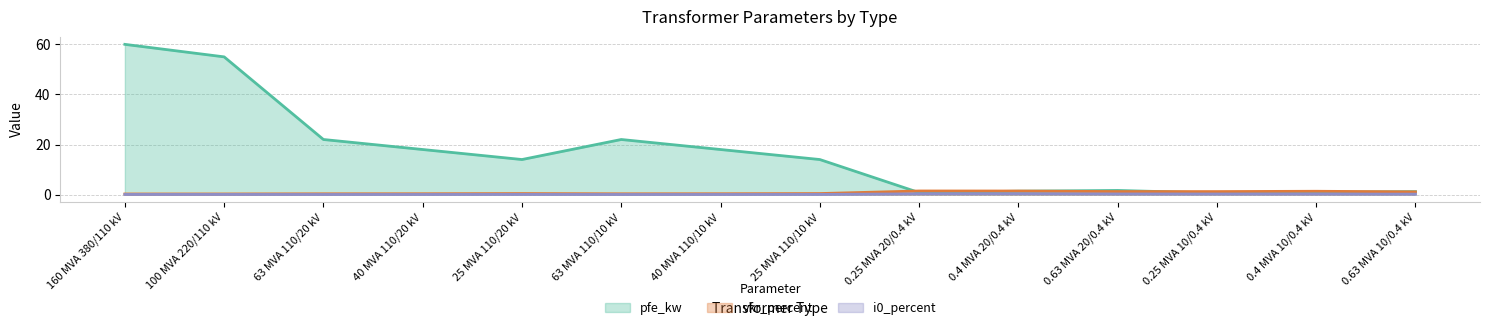

Reading right to left, list all the values displayed in this chart.

pfe_kw: 0.63 MVA 10/0.4 kV=1.2	0.4 MVA 10/0.4 kV=0.9	0.25 MVA 10/0.4 kV=0.6	0.63 MVA 20/0.4 kV=1.6	0.4 MVA 20/0.4 kV=1.4	0.25 MVA 20/0.4 kV=0.8	25 MVA 110/10 kV=14.0	40 MVA 110/10 kV=18.0	63 MVA 110/10 kV=22.0	25 MVA 110/20 kV=14.0	40 MVA 110/20 kV=18.0	63 MVA 110/20 kV=22.0	100 MVA 220/110 kV=55.0	160 MVA 380/110 kV=60.0
vkr_percent: 0.63 MVA 10/0.4 kV=1.1	0.4 MVA 10/0.4 kV=1.3	0.25 MVA 10/0.4 kV=1.2	0.63 MVA 20/0.4 kV=1.2	0.4 MVA 20/0.4 kV=1.4	0.25 MVA 20/0.4 kV=1.4	25 MVA 110/10 kV=0.4	40 MVA 110/10 kV=0.3	63 MVA 110/10 kV=0.3	25 MVA 110/20 kV=0.4	40 MVA 110/20 kV=0.3	63 MVA 110/20 kV=0.3	100 MVA 220/110 kV=0.3	160 MVA 380/110 kV=0.2
i0_percent: 0.63 MVA 10/0.4 kV=0.2	0.4 MVA 10/0.4 kV=0.2	0.25 MVA 10/0.4 kV=0.2	0.63 MVA 20/0.4 kV=0.3	0.4 MVA 20/0.4 kV=0.3	0.25 MVA 20/0.4 kV=0.3	25 MVA 110/10 kV=0.1	40 MVA 110/10 kV=0.1	63 MVA 110/10 kV=0.0	25 MVA 110/20 kV=0.1	40 MVA 110/20 kV=0.1	63 MVA 110/20 kV=0.0	100 MVA 220/110 kV=0.1	160 MVA 380/110 kV=0.1